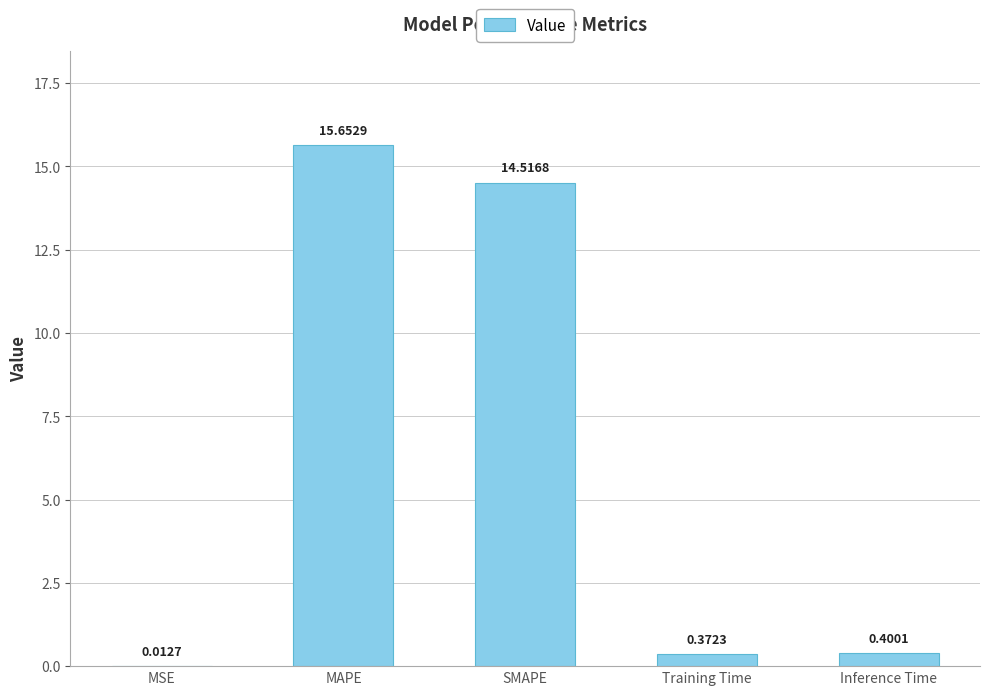

What is the approximate value at SMAPE?

14.5